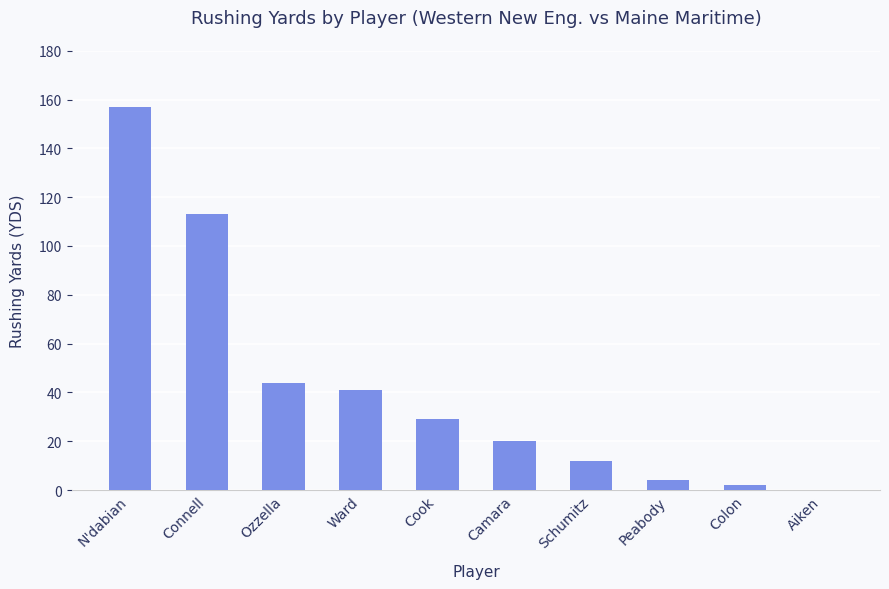

What is the change in value from Ozzella to Colon?

-42